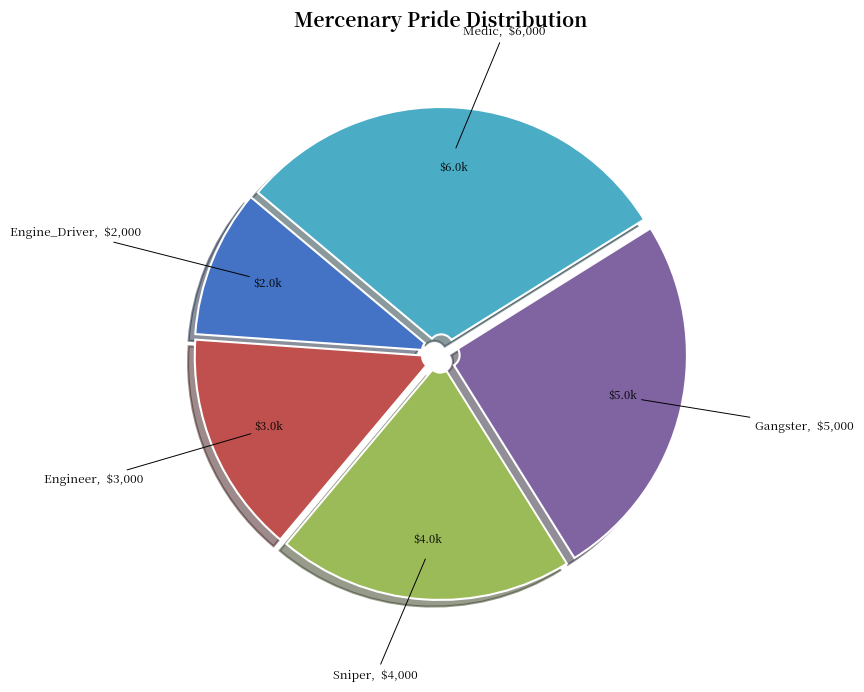

Which category has the smallest portion of the pie?

Engine_Driver